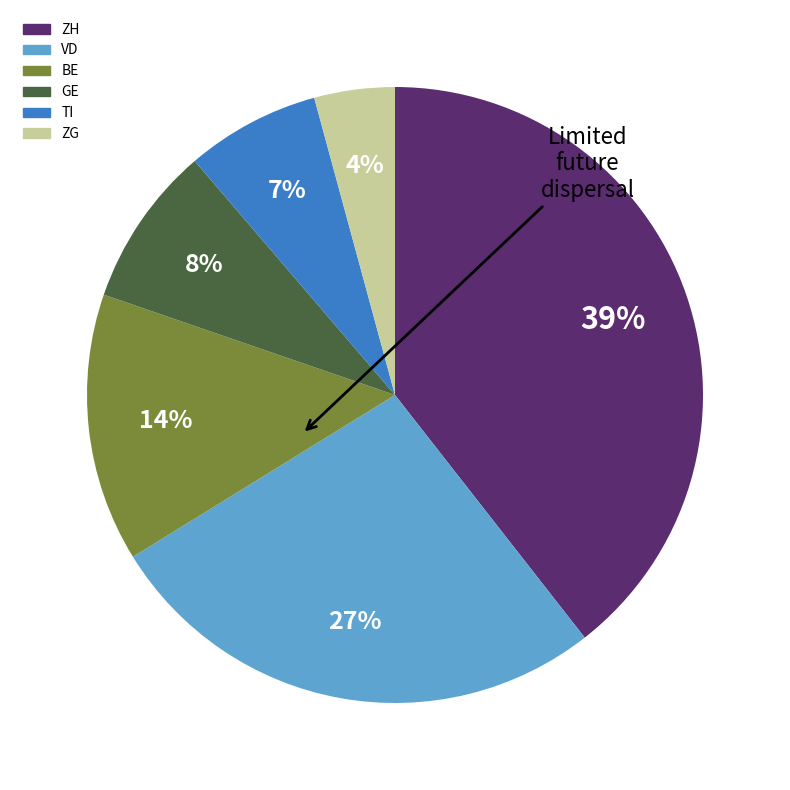

Combined, do GE and VD account for over 50%?

No